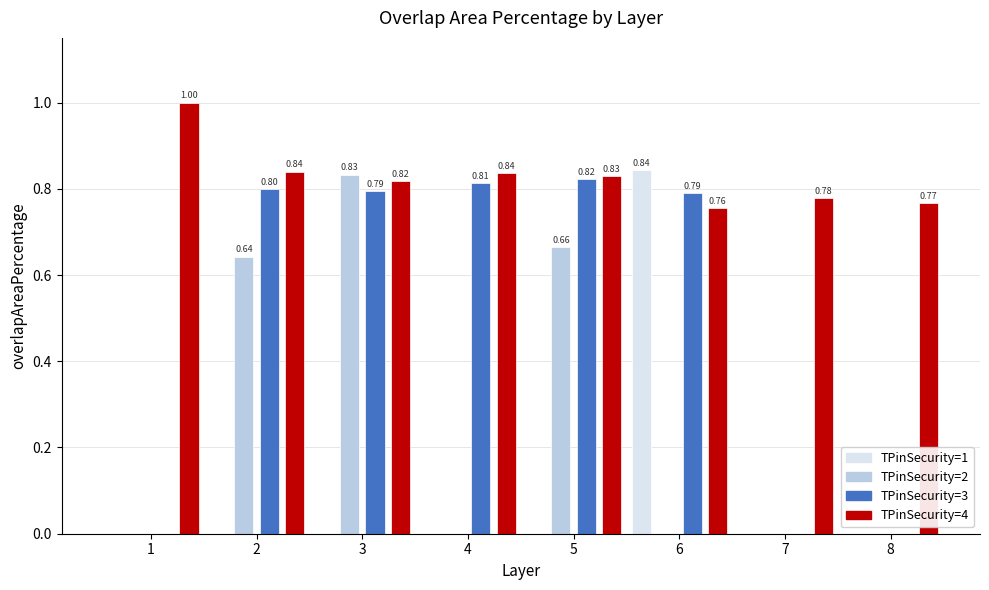

What is the sum of the TPinSecurity=3 values at 5 and 7?

0.8